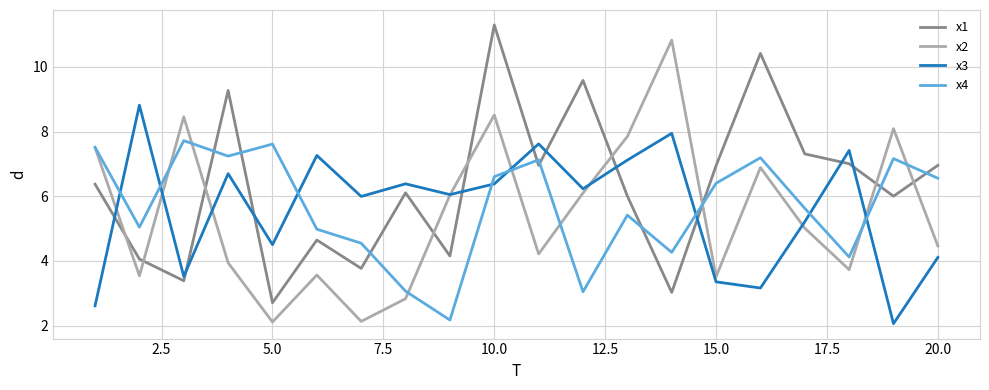

What is the maximum value for x2?

10.8